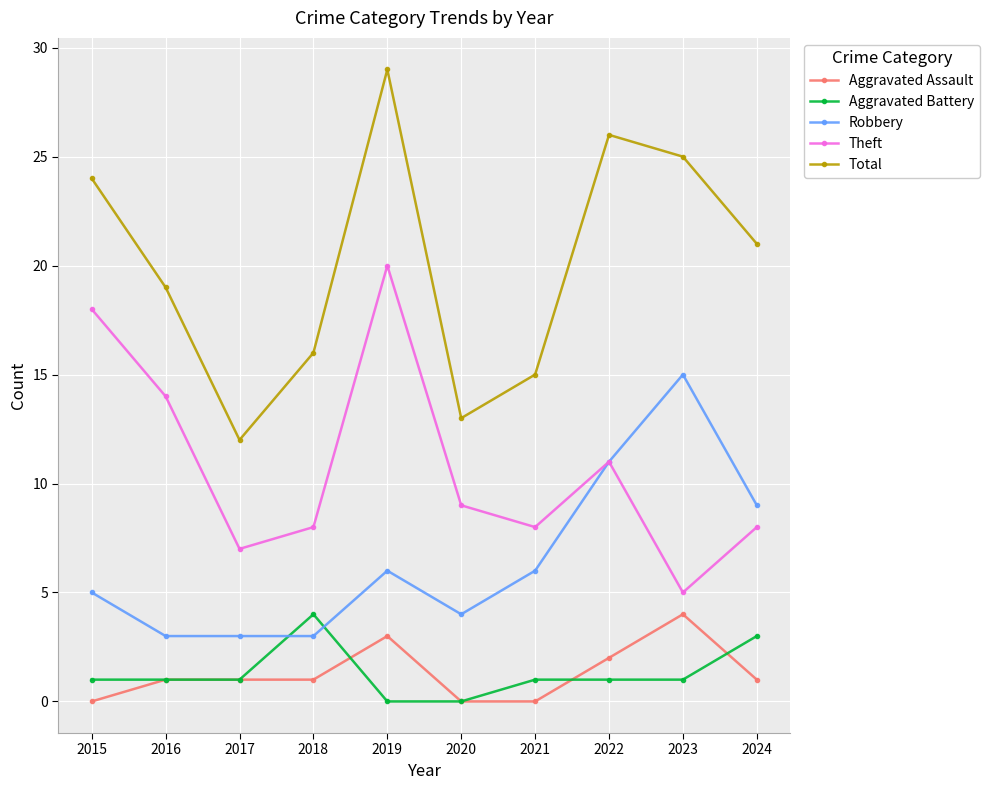

Is it true that Aggravated Assault equals 1 at 2018?

True